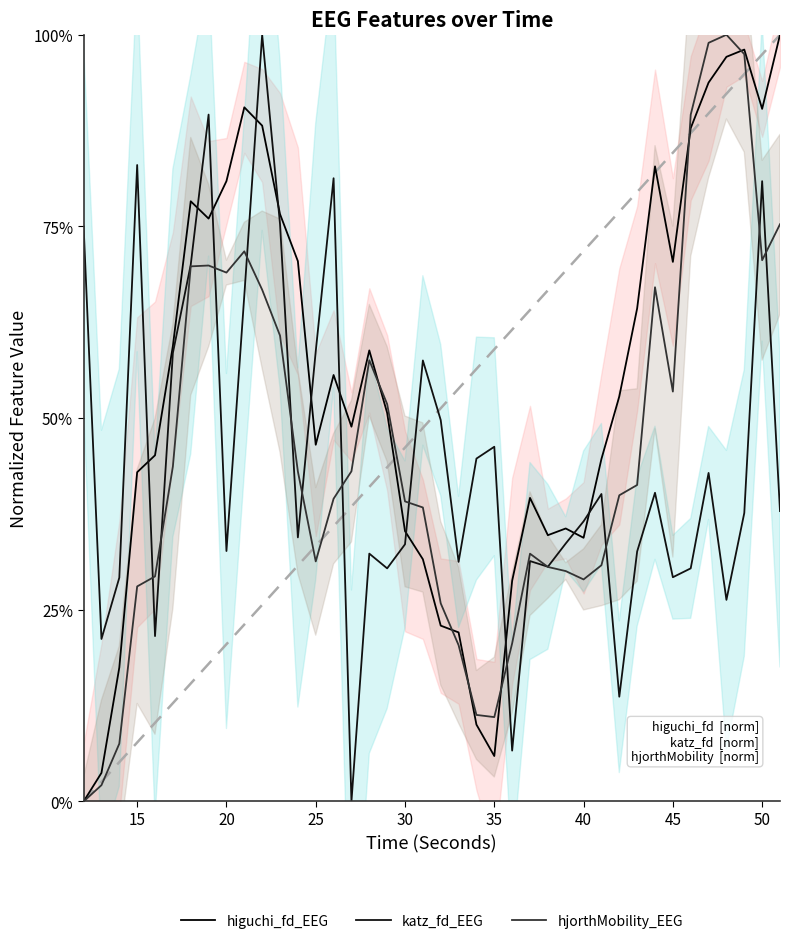

What is the value of the hjorthMobility_EEG point at the 25th from the left?

0.2